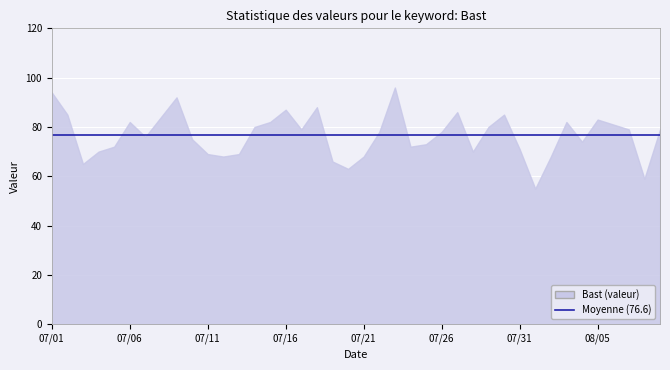

What is the label of the 10th point from the left?

07/10